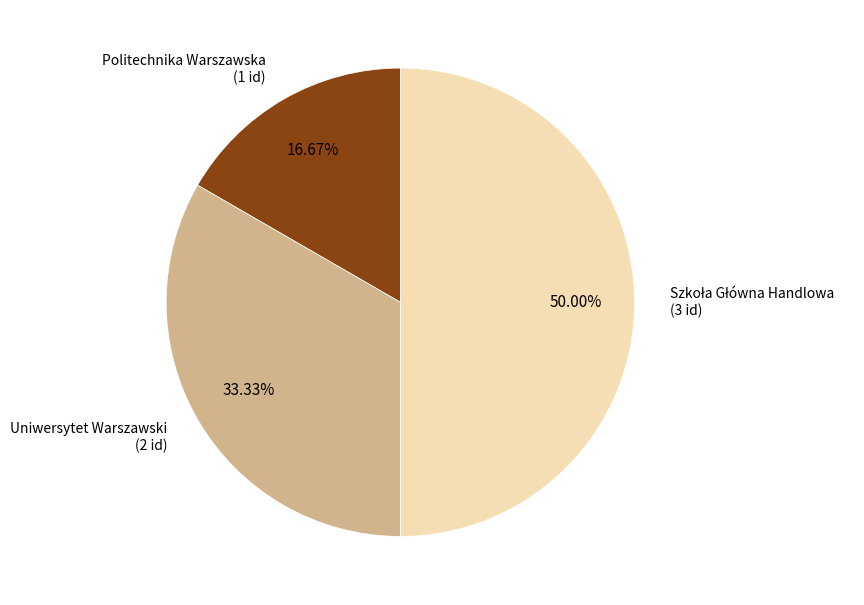

Between Uniwersytet Warszawski and Politechnika Warszawska, which is larger?

Uniwersytet Warszawski